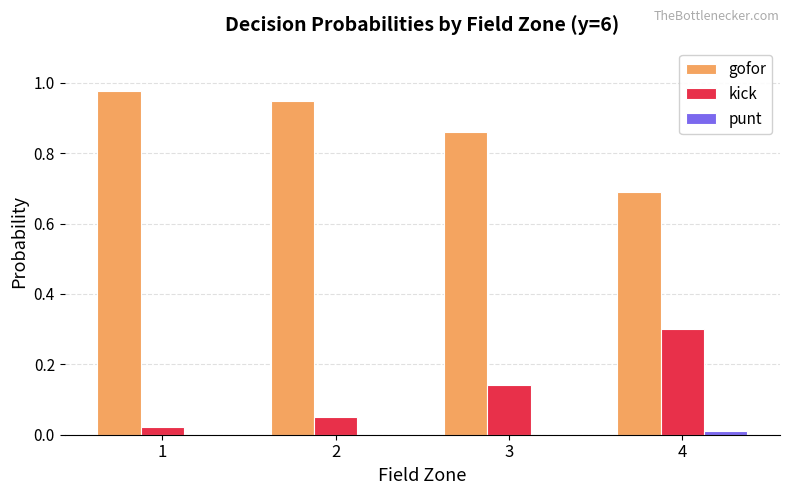

Is the value of kick at 3 greater than the value of punt at 2?

Yes